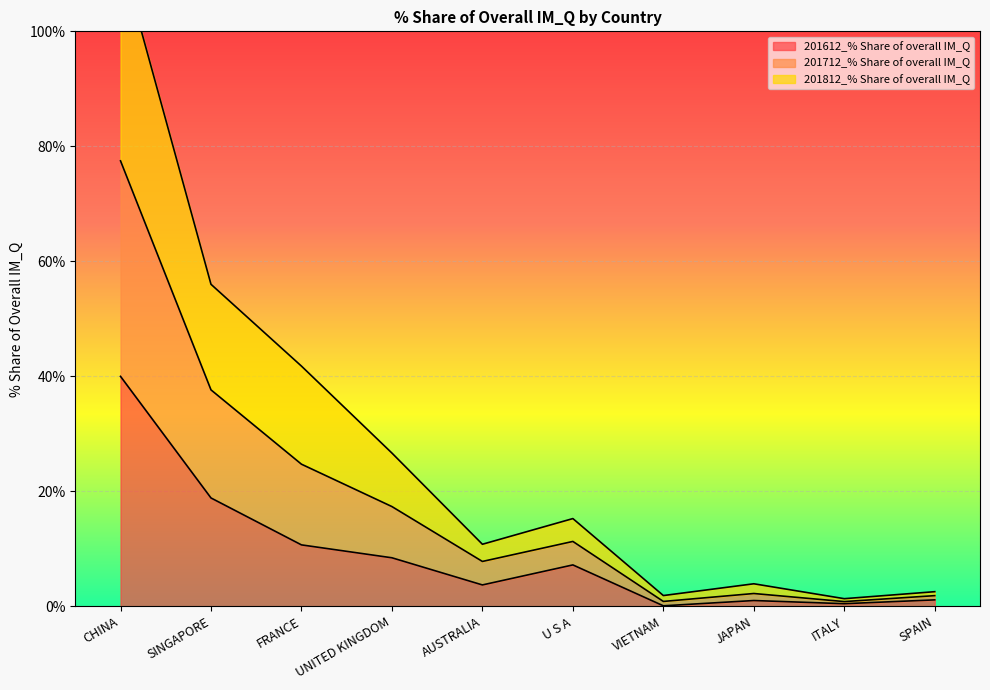

The value of 201612_% Share of overall IM_Q at U S A is 7.2. True or false?

True